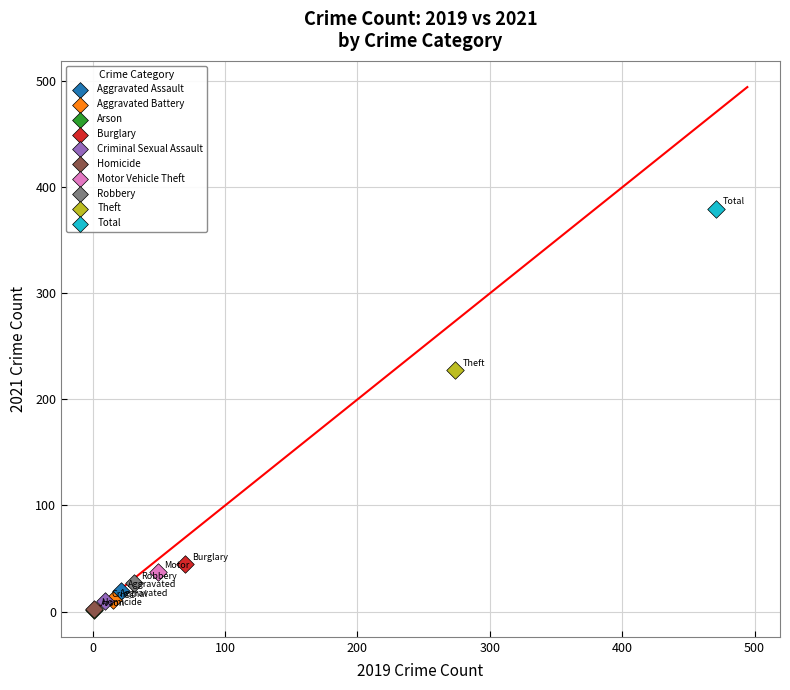

What are all the series names shown in the legend?

Aggravated Assault, Aggravated Battery, Arson, Burglary, Criminal Sexual Assault, Homicide, Motor Vehicle Theft, Robbery, Theft, Total